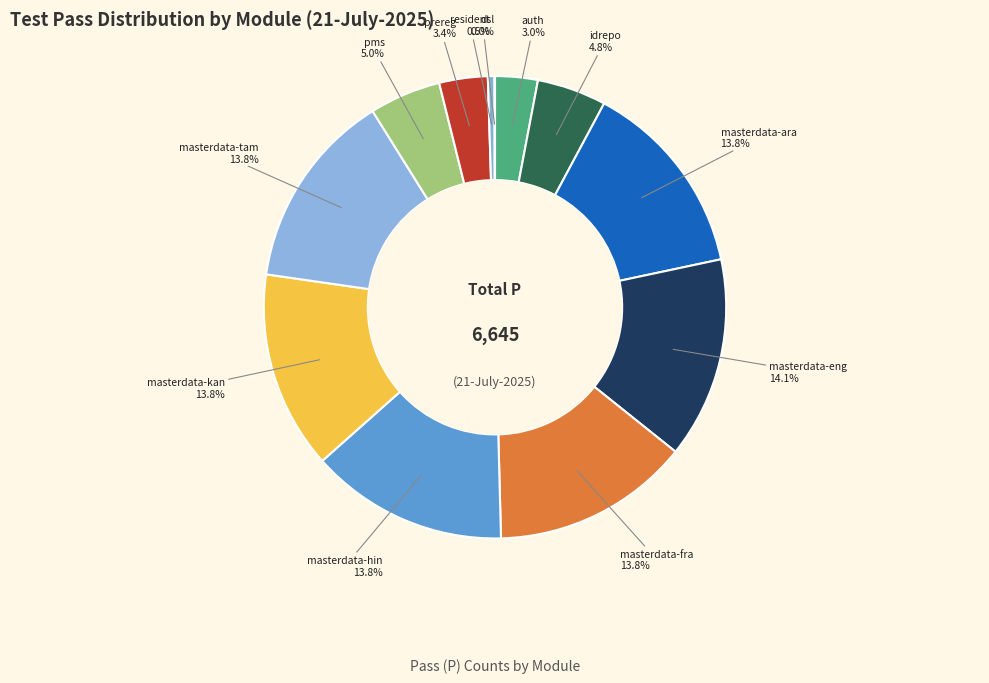

Rank the categories by value from lowest to highest.

dsl, resident, auth, prereg, idrepo, pms, masterdata-ara, masterdata-fra, masterdata-hin, masterdata-kan, masterdata-tam, masterdata-eng